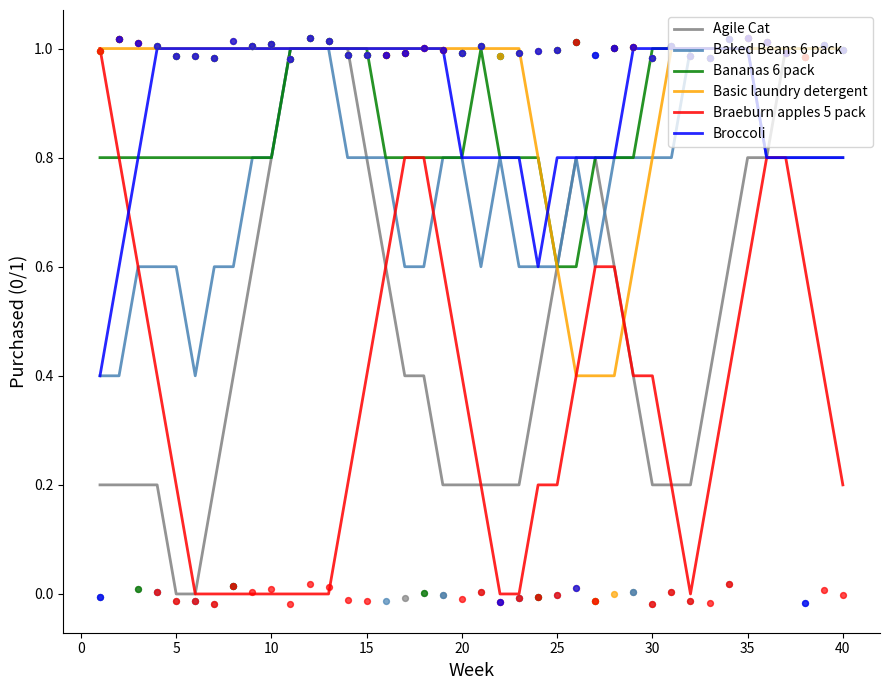

True or false: Basic laundry detergent has a value of 1.1 at 30.

False